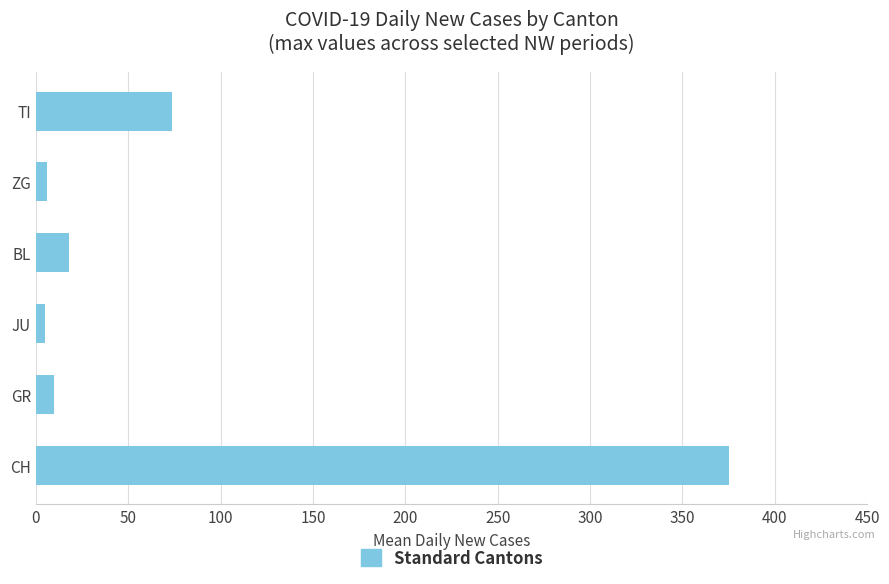

Which category has the highest value across all series?

CH